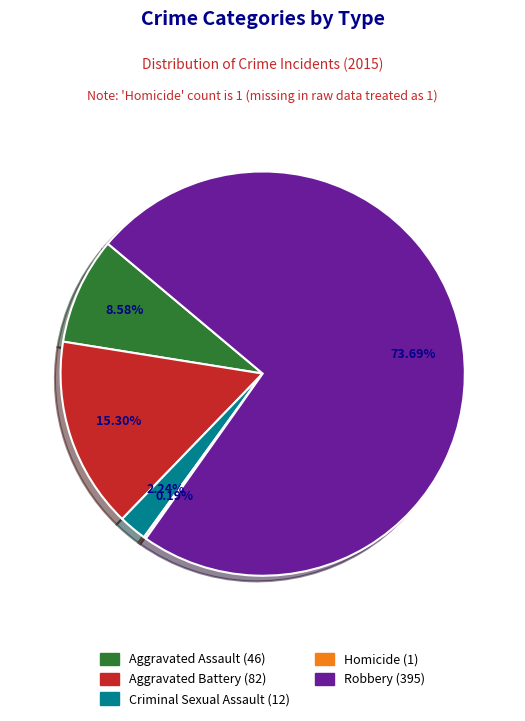

To the nearest percent, what portion does Robbery represent?

74%